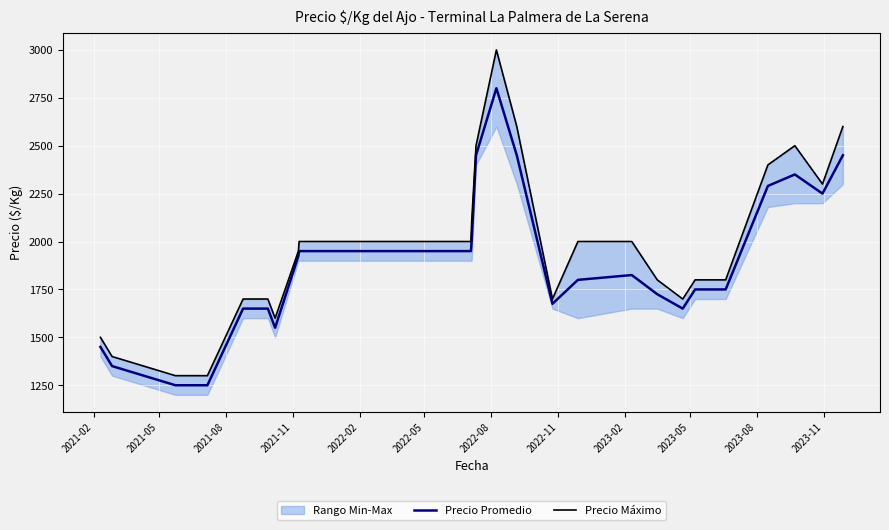

Is this an area chart (filled region under the line)?

No